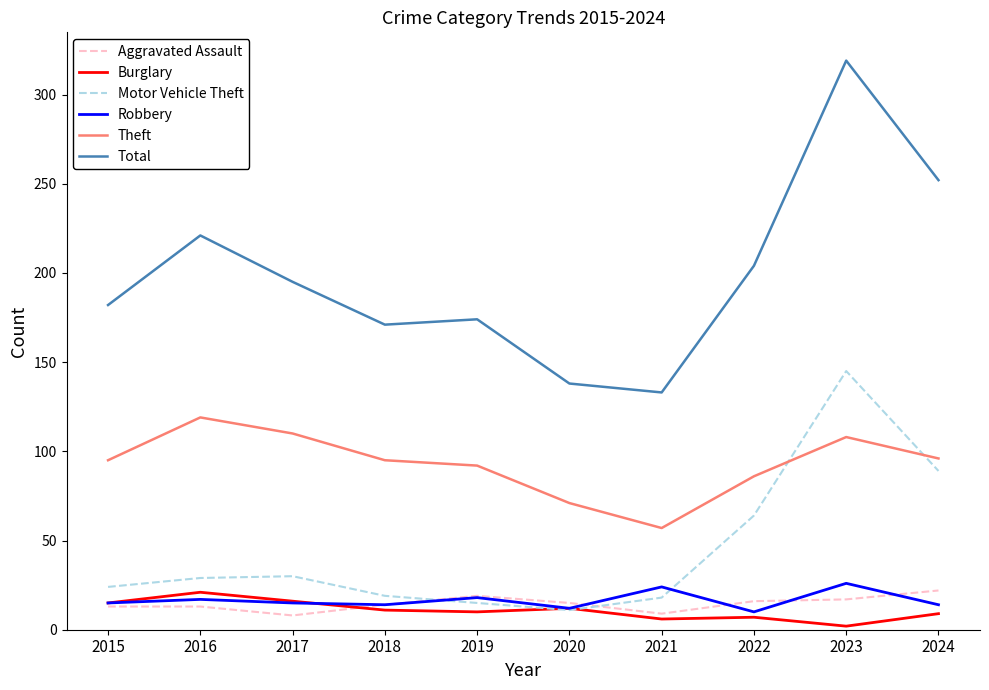

At which label does Aggravated Assault reach its peak?

2024